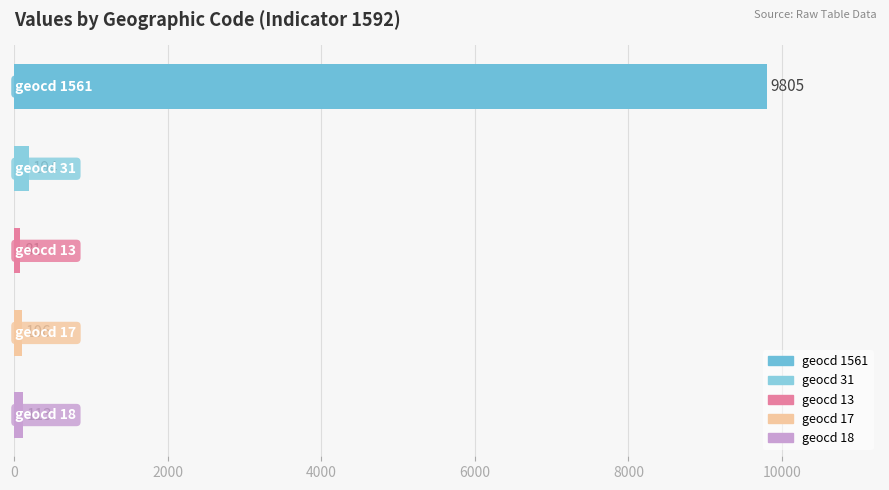

What is the difference between the second highest and second lowest values?

88